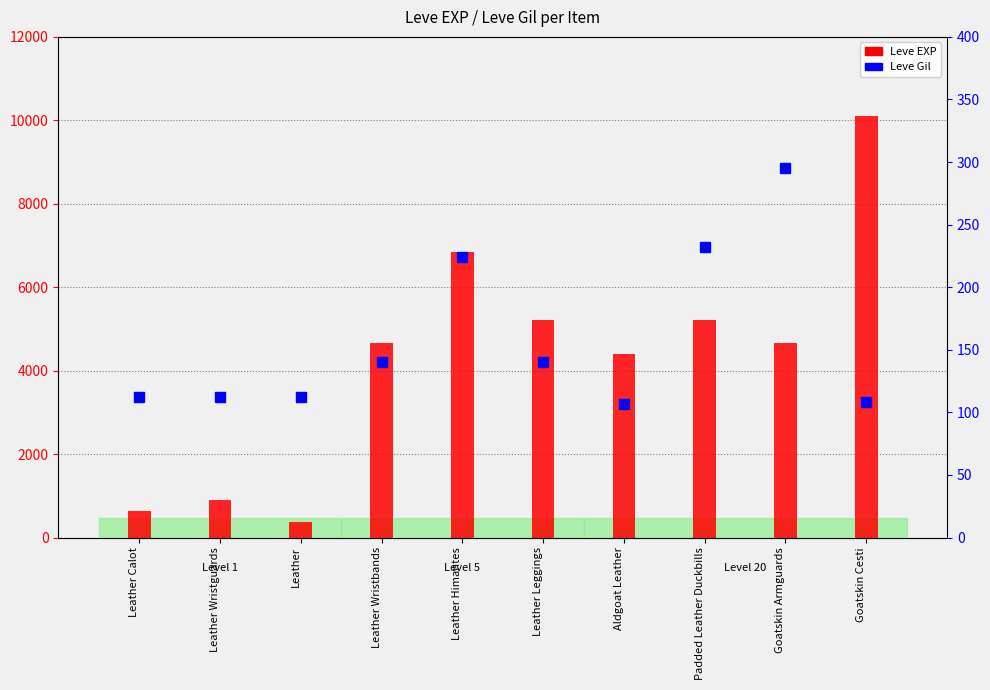

Which series has the largest total across all categories?

Leve EXP